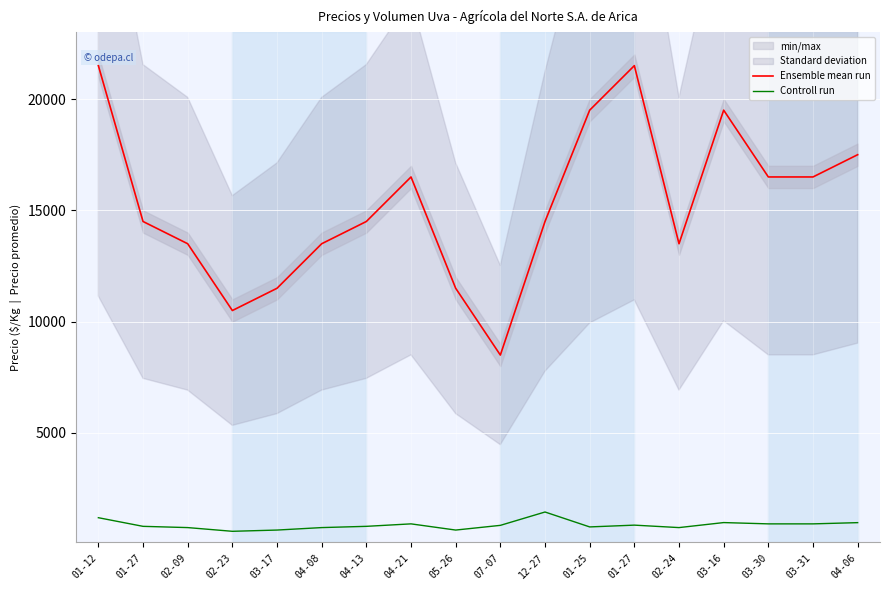

At which category does the chart reach its peak across all series?

01-12